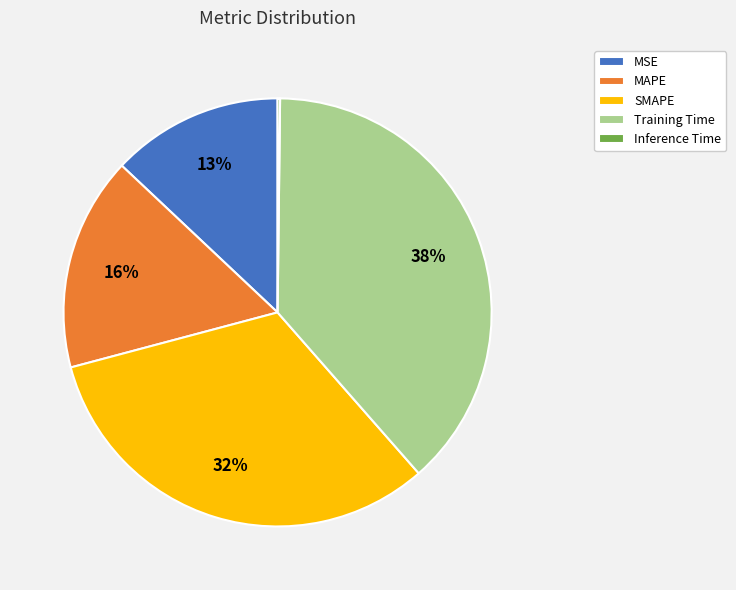

The Training Time slice represents 47% of the pie. True or false?

False